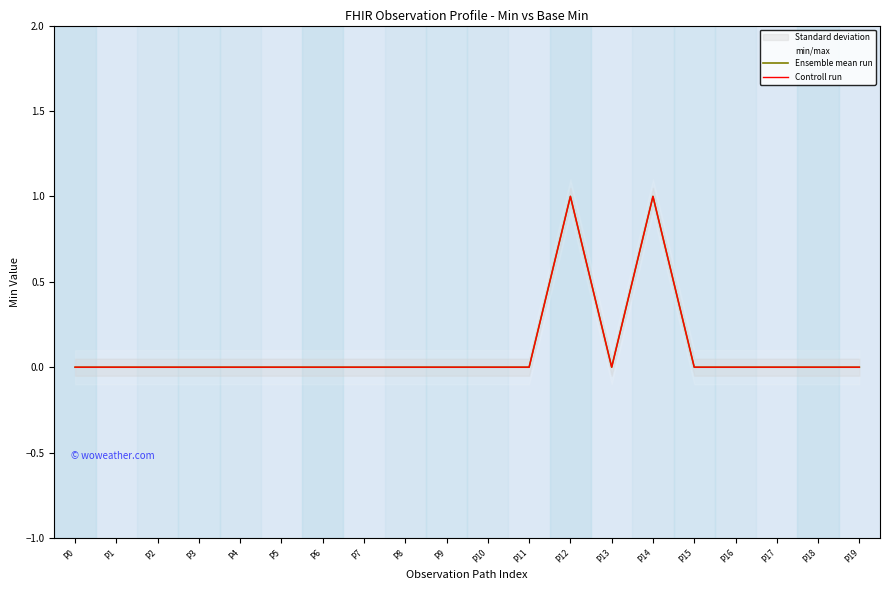

At which category is the sum across all series the highest?

P12